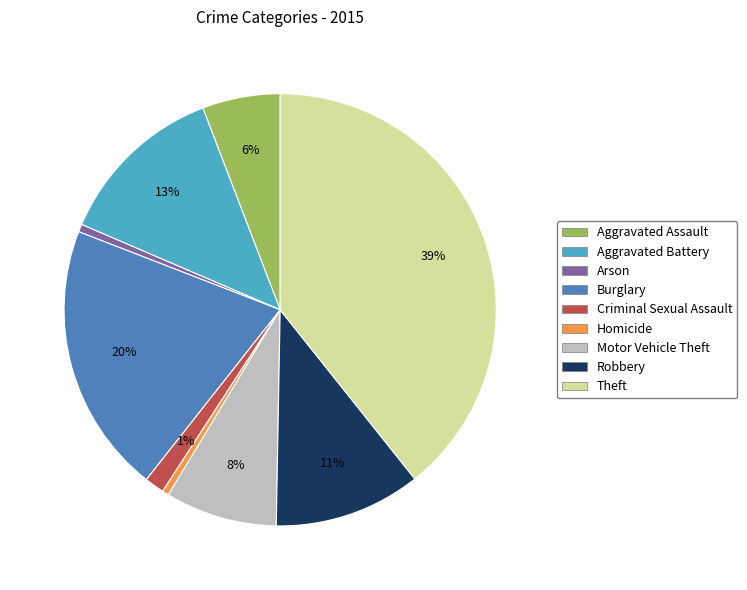

True or false: Criminal Sexual Assault accounts for 1% of the total.

True